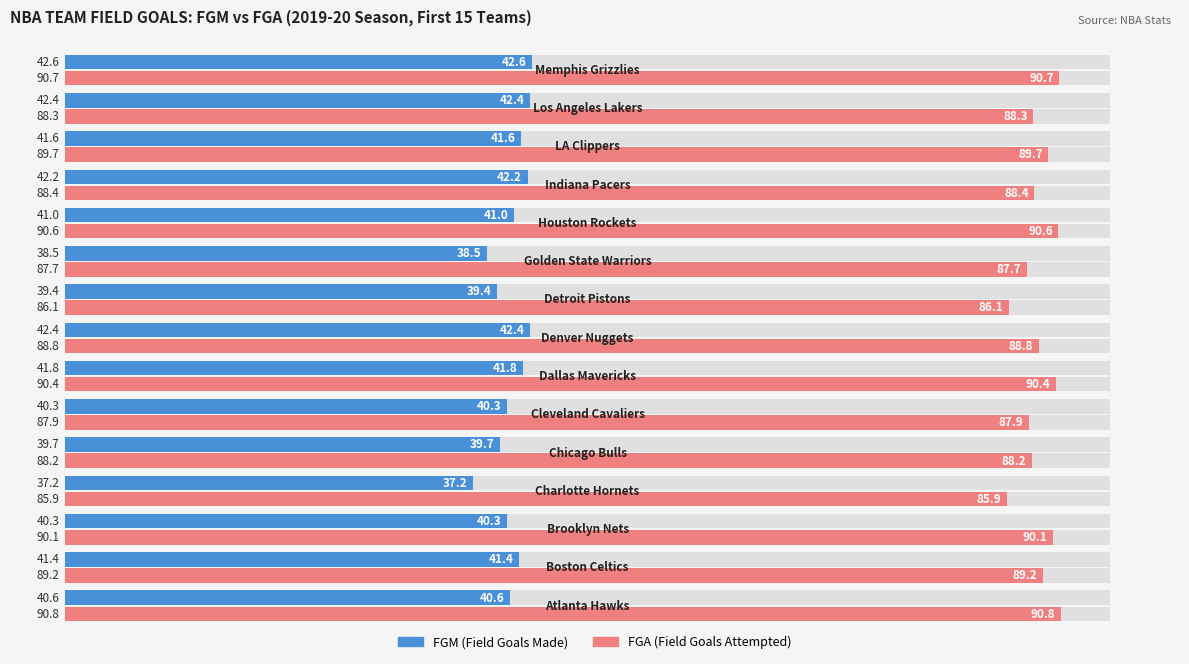

What is the value of the FGA bar at the 2nd from the left?

89.2